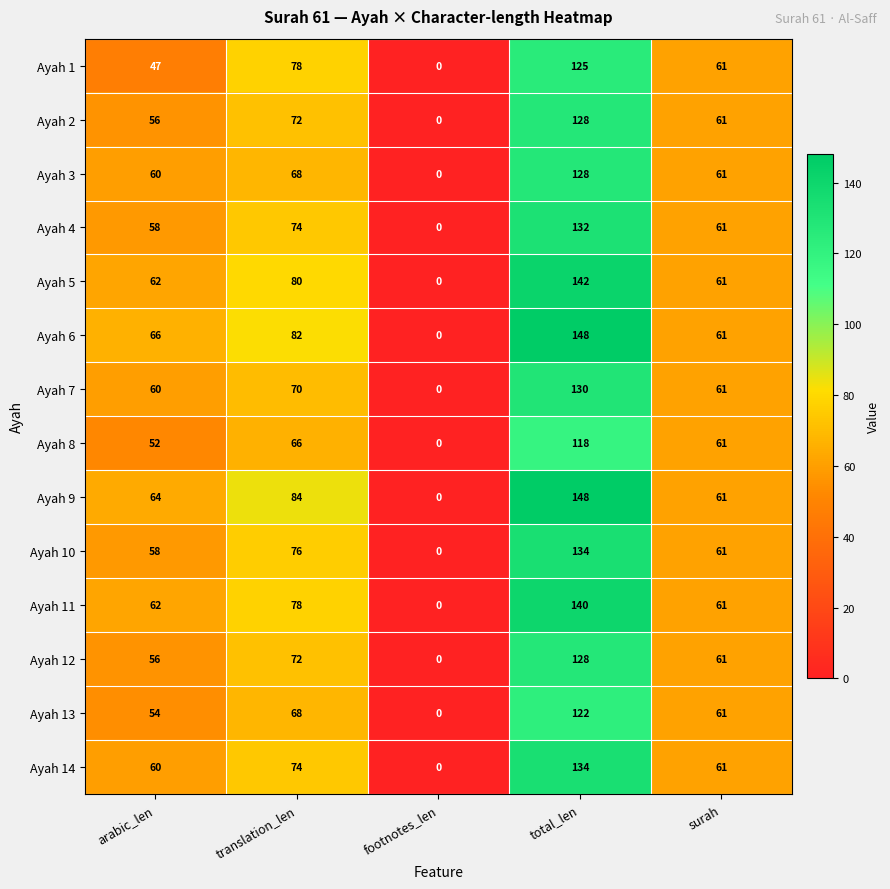

The value of Ayah 14 at footnotes_len is 87. True or false?

False